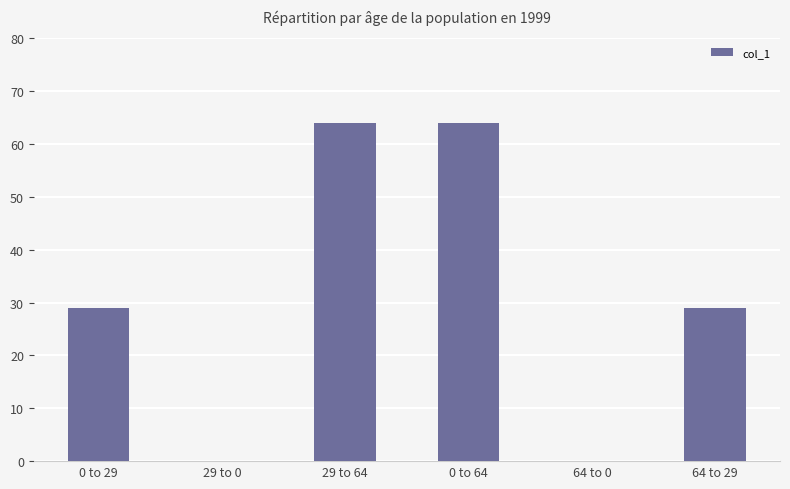

What is the maximum value shown in the chart?

64